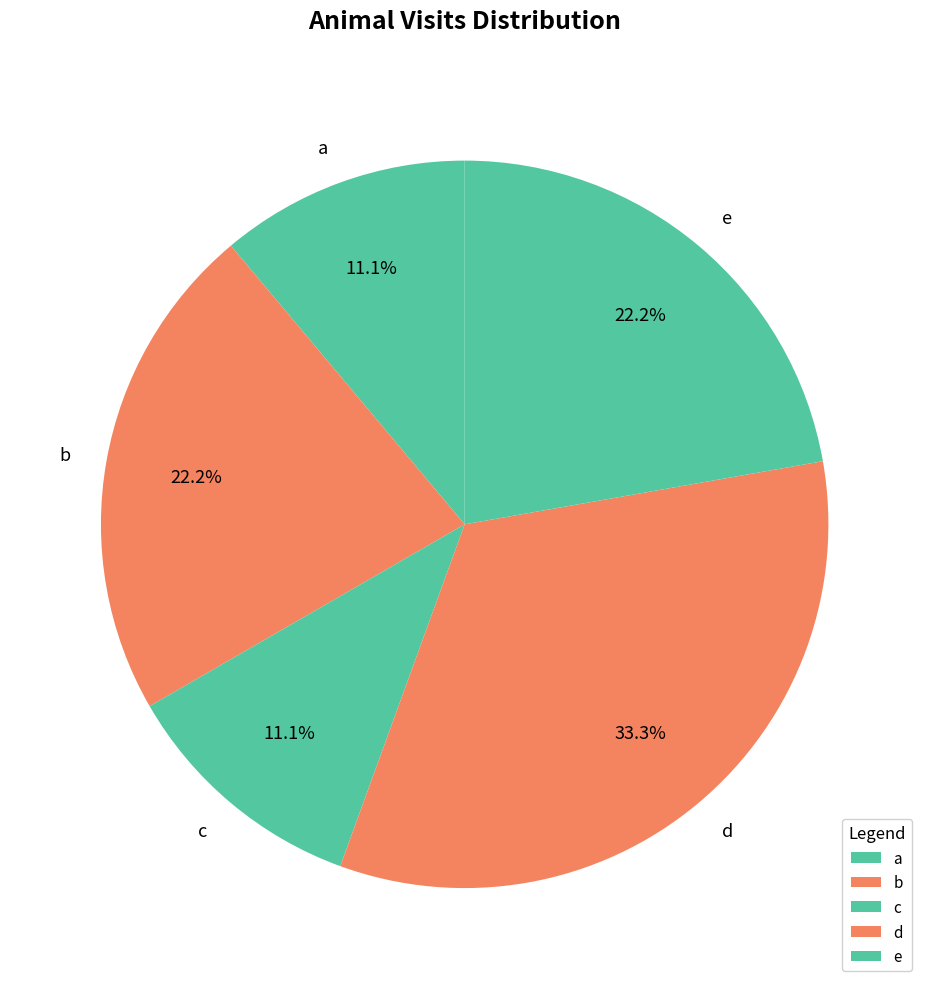

Is the sum of b and e greater than half?

No